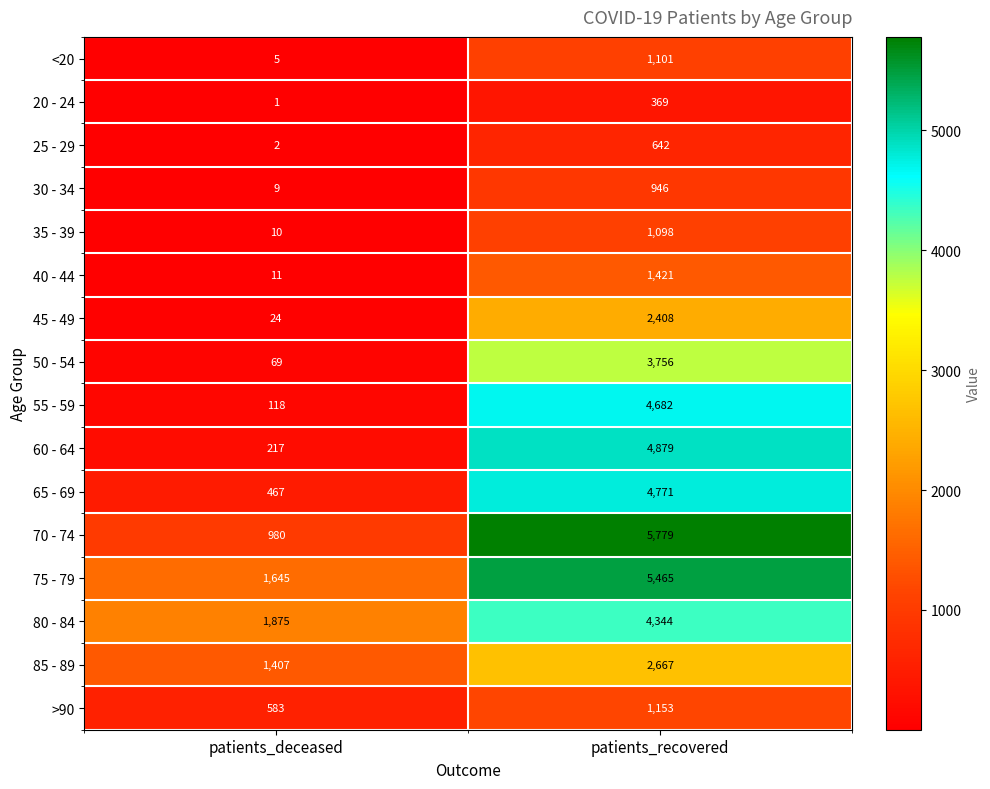

What is the approximate value of >90 at patients_recovered?

1153